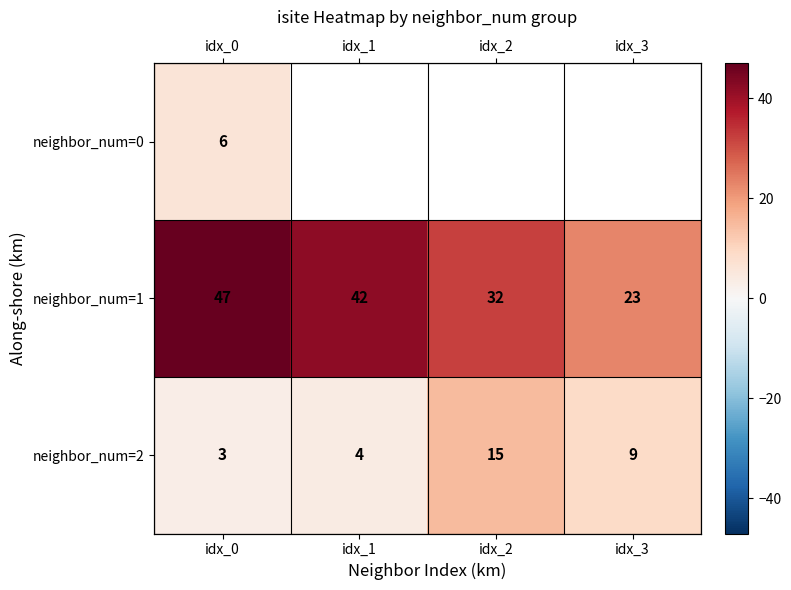

Which series has the largest range (max minus min)?

neighbor_num=1